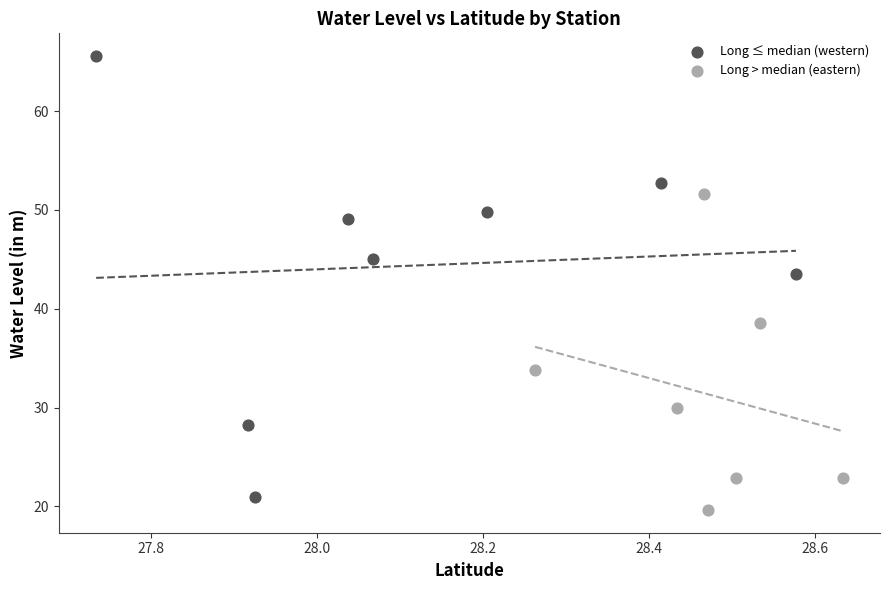

Which series reaches the maximum Y coordinate?

Long ≤ median (western)